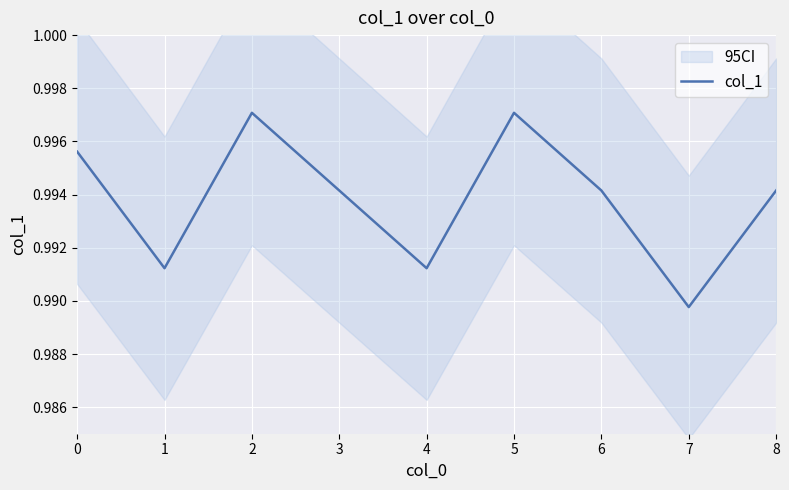

True or false: the data shows 1.0 at 6.

True